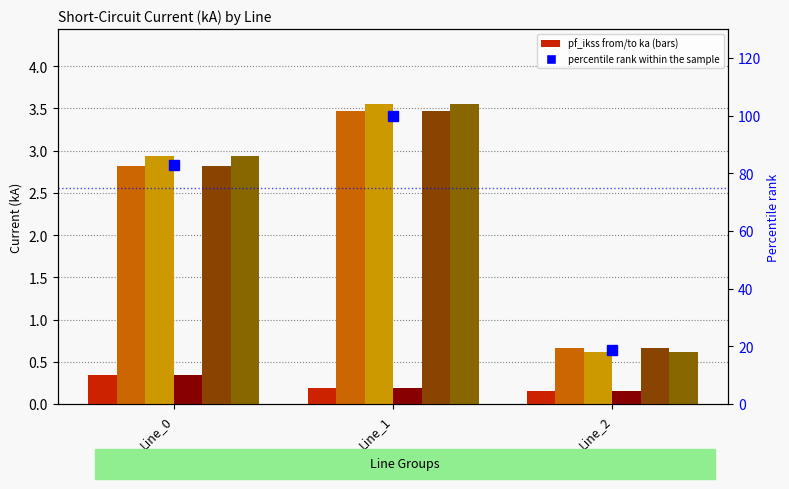

Where does the pf_ikss_b_to_ka series first go above 2?

Line_0